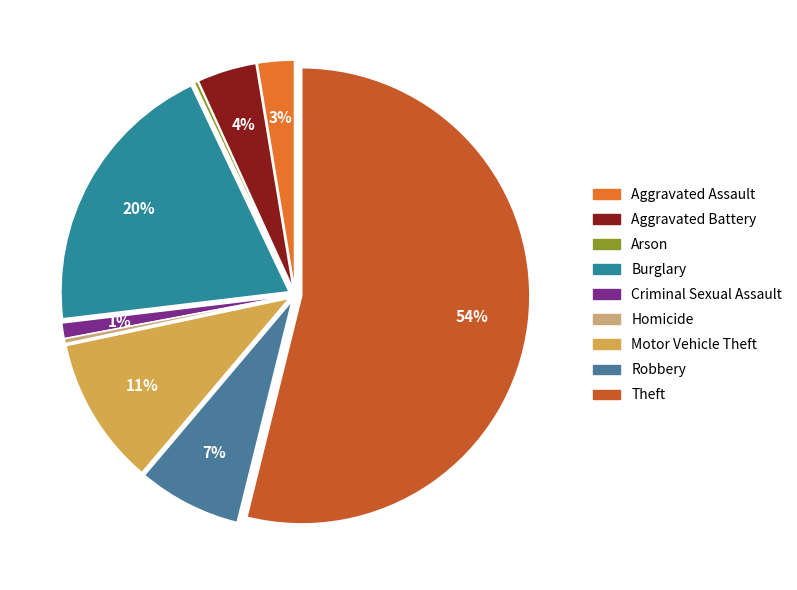

Count the number of slices in the pie.

9